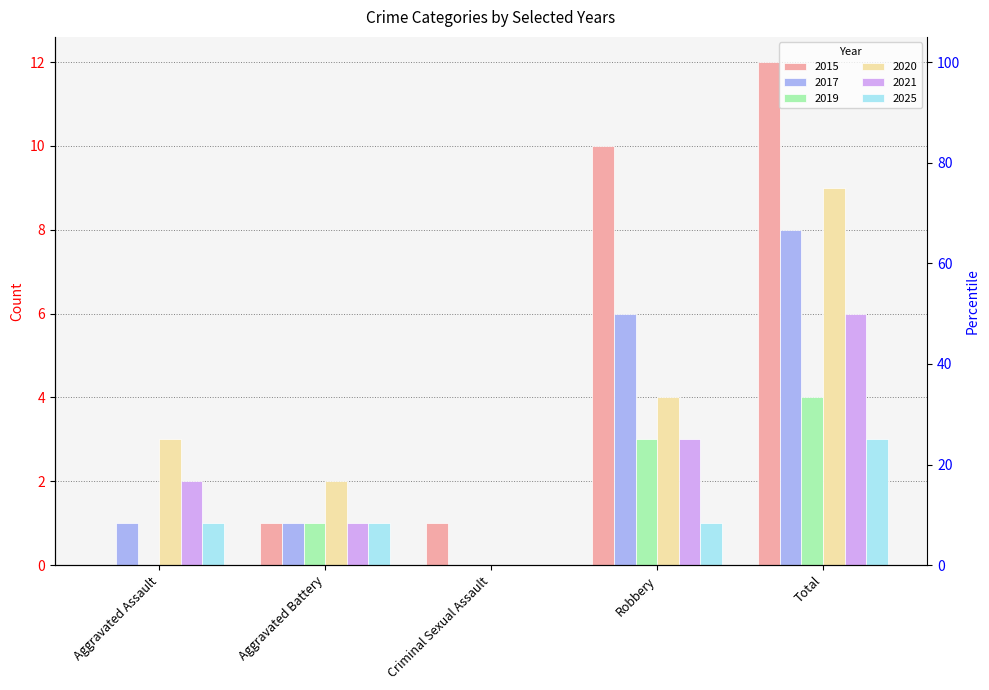

Reading left to right, what are all the values shown in this chart?

2015: 0	1	1	10	12
2017: 1	1	0	6	8
2019: 0	1	0	3	4
2020: 3	2	0	4	9
2021: 2	1	0	3	6
2025: 1	1	0	1	3